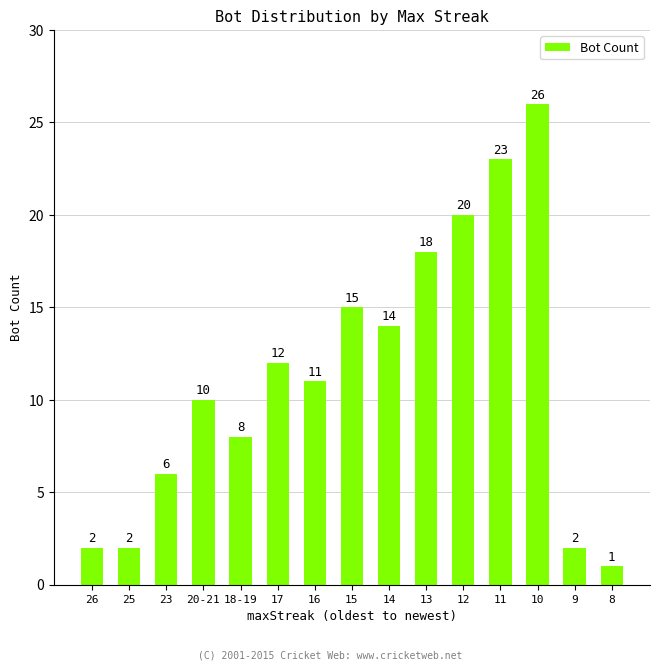

Which category has the highest value across all series?

10